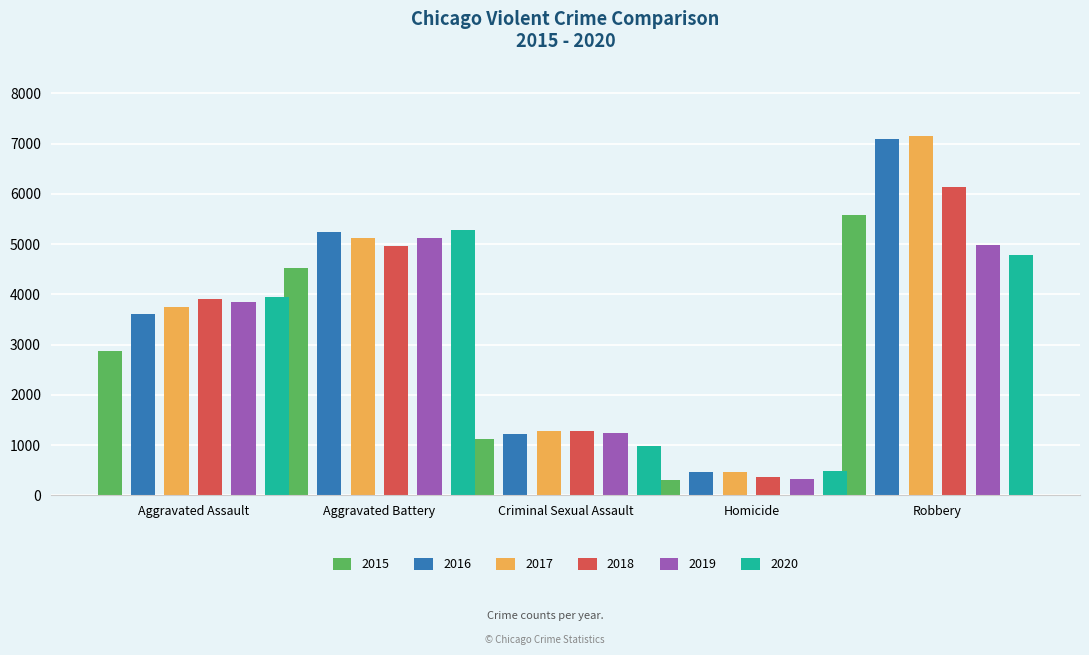

How many data points in 2017 are less than 3750?

2